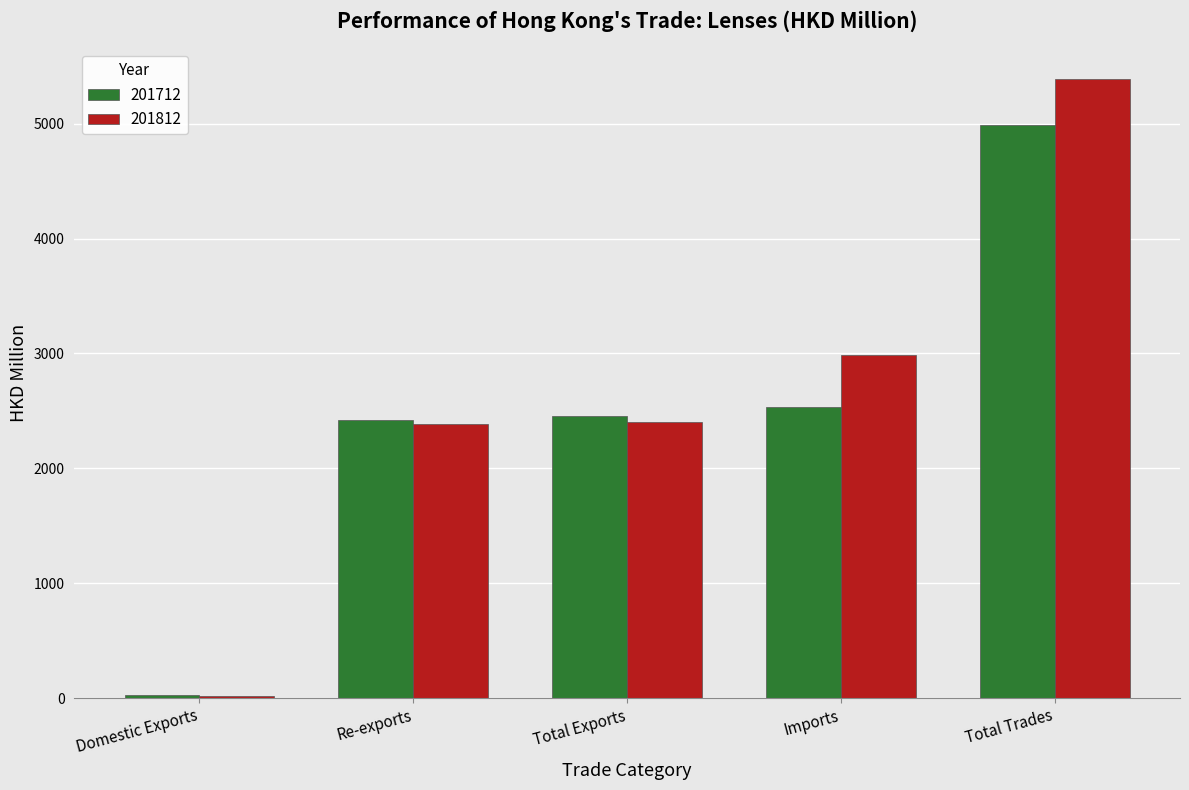

What is the sum of the 201812 values at Total Trades and Domestic Exports?

5403.6